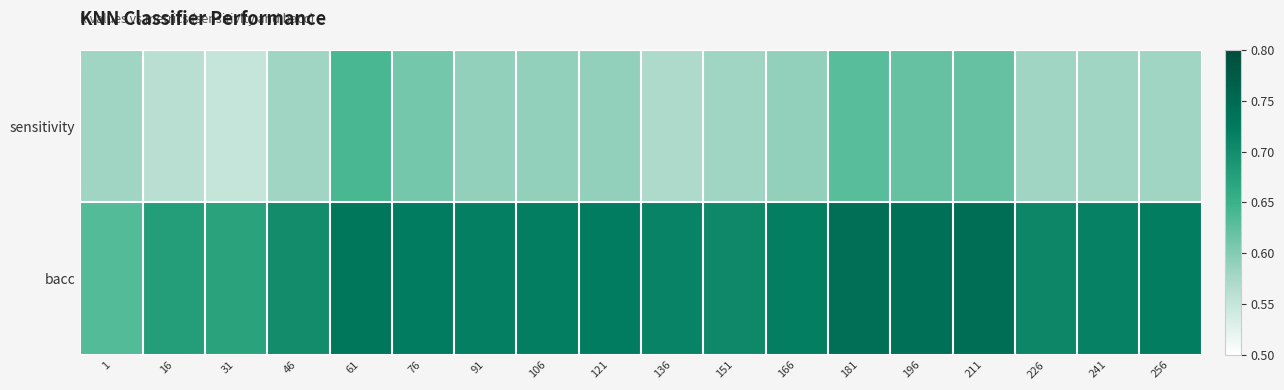

Reading right to left, extract all data points from this chart.

sensitivity: 256=0.6	241=0.6	226=0.6	211=0.6	196=0.6	181=0.6	166=0.6	151=0.6	136=0.6	121=0.6	106=0.6	91=0.6	76=0.6	61=0.6	46=0.6	31=0.6	16=0.6	1=0.6
bacc: 256=0.7	241=0.7	226=0.7	211=0.7	196=0.7	181=0.7	166=0.7	151=0.7	136=0.7	121=0.7	106=0.7	91=0.7	76=0.7	61=0.7	46=0.7	31=0.7	16=0.7	1=0.6